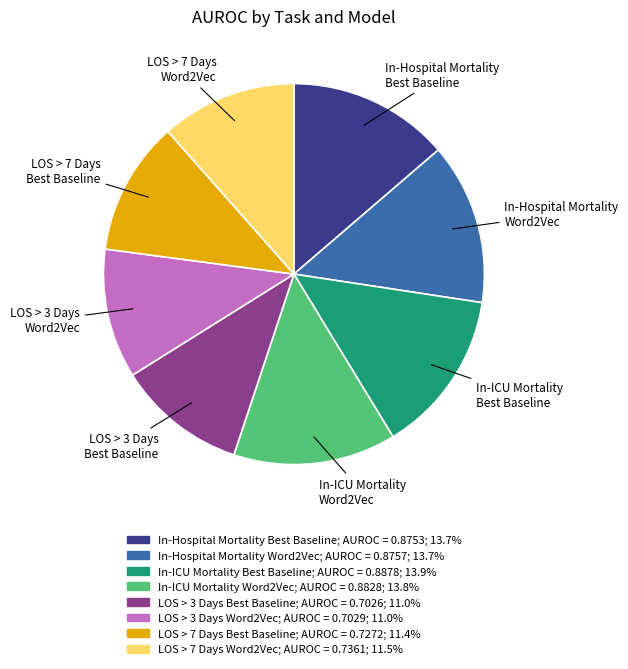

Which has a higher value, In-ICU Mortality Word2Vec or LOS > 7 Days Word2Vec?

In-ICU Mortality Word2Vec